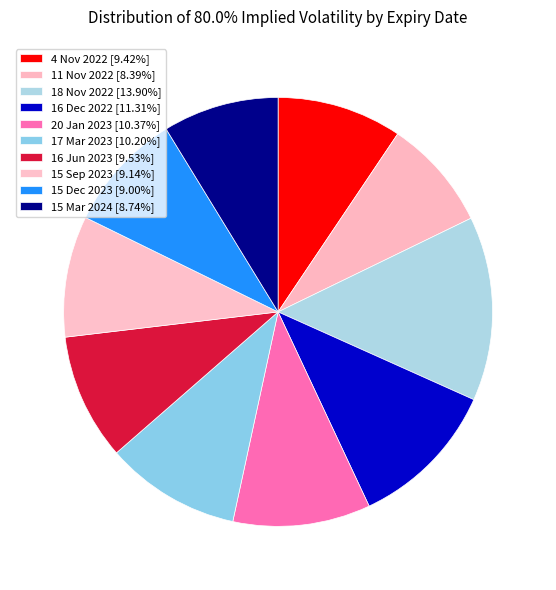

Which slice is the smallest?

11 Nov 2022